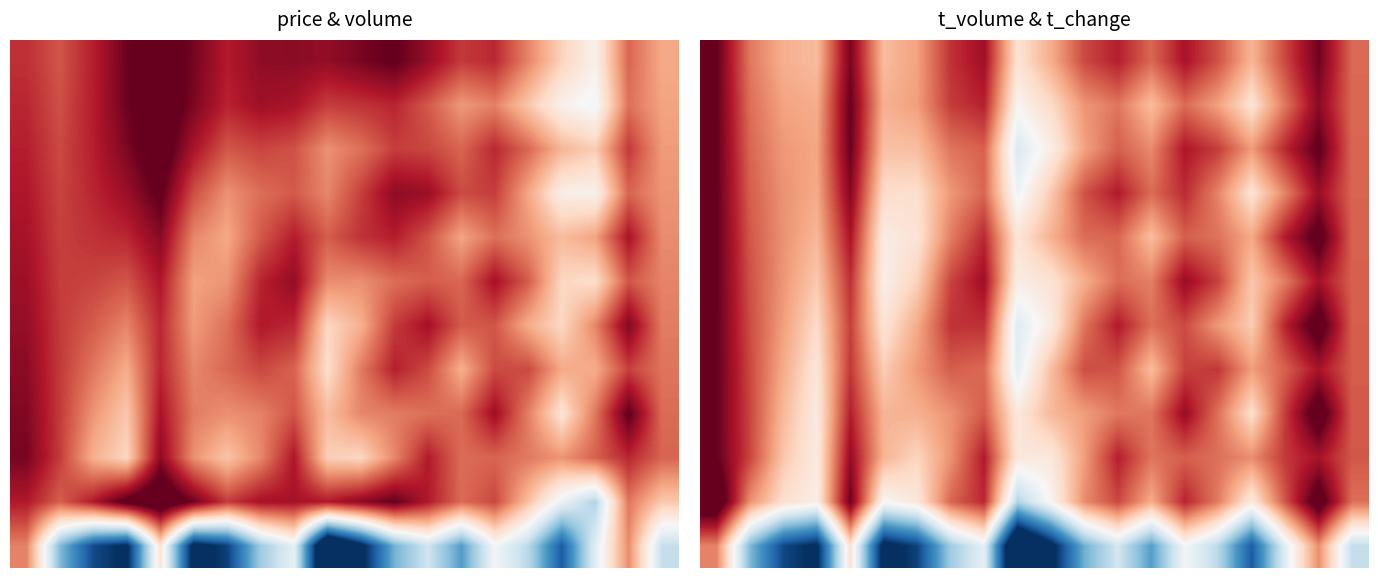

What is the difference between the highest and lowest values at 10?

1.4